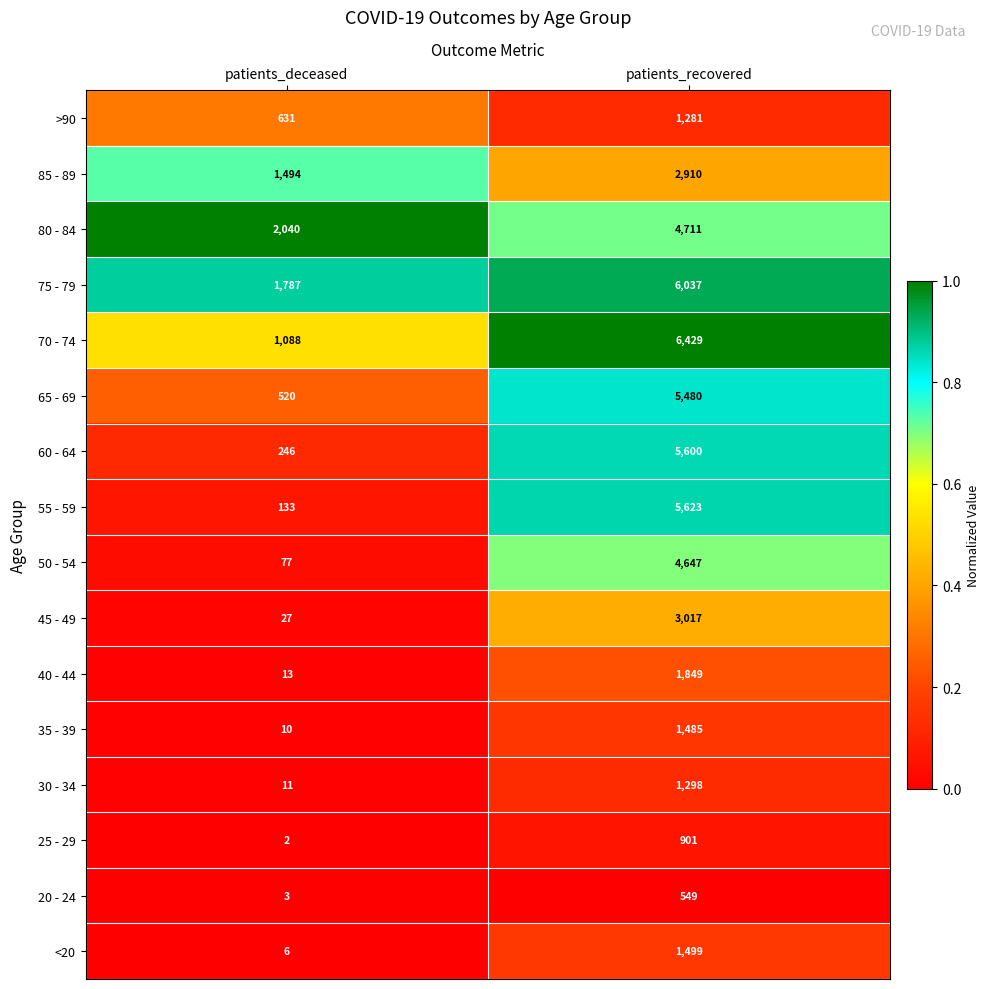

Which series has the largest total across all categories?

75 - 79